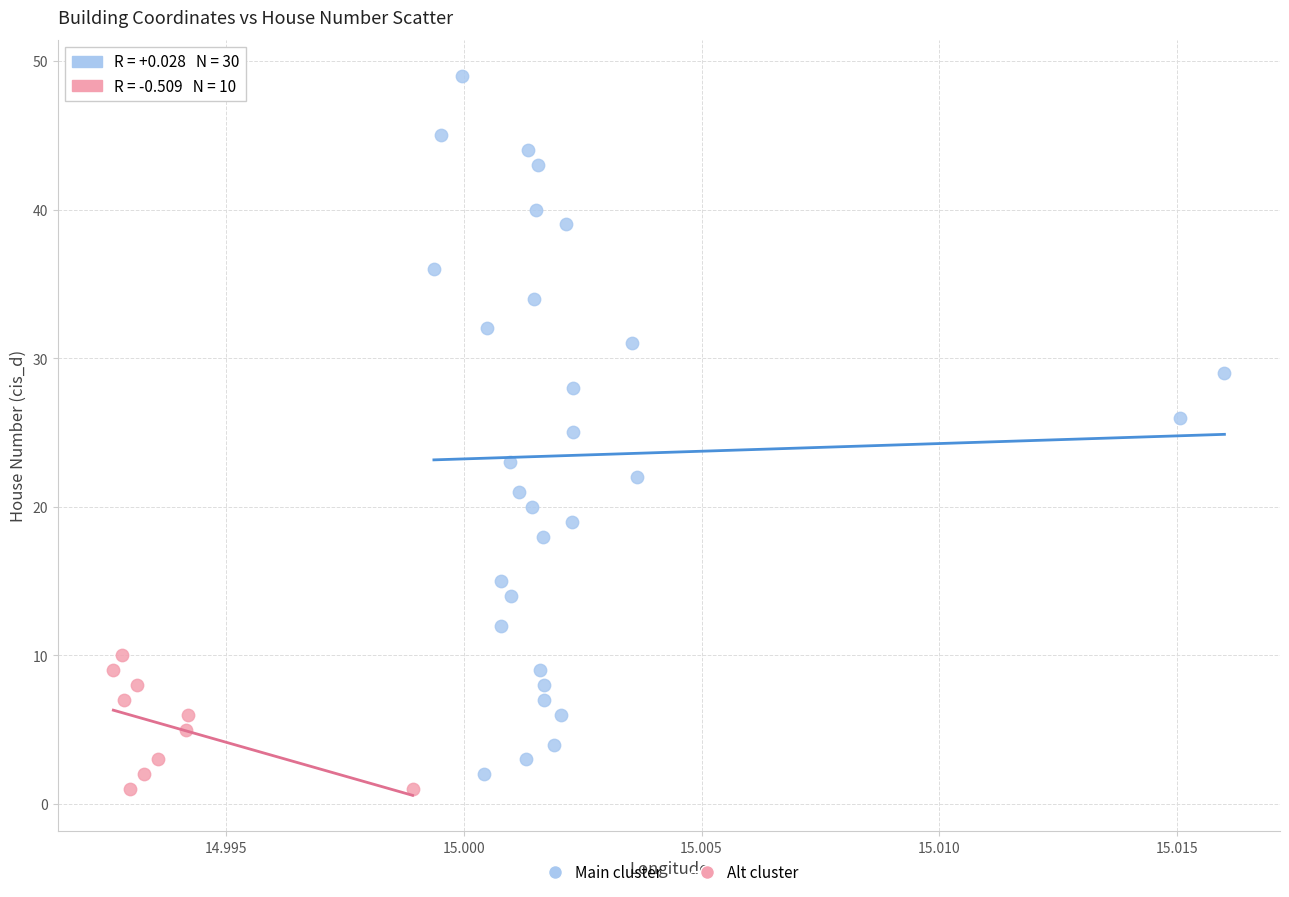

Which series reaches the minimum Y coordinate?

Alt cluster